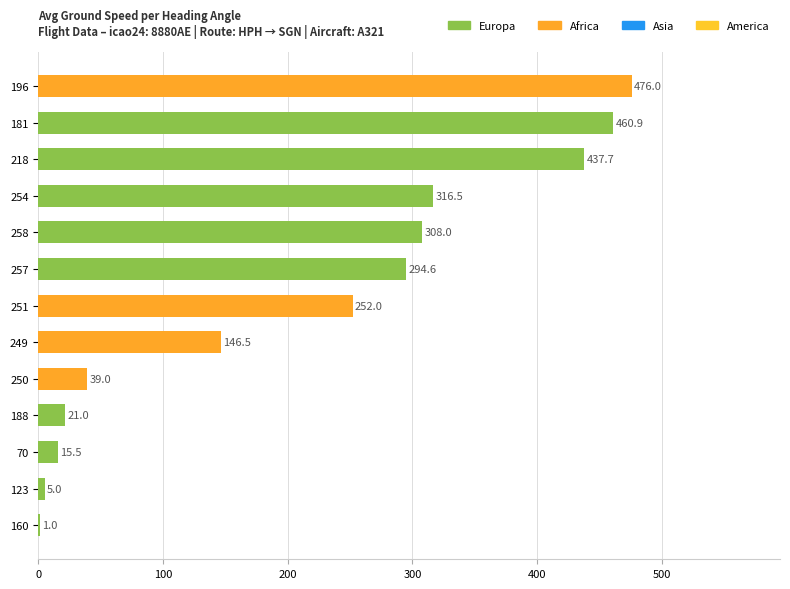

How many data points does each series have?

13